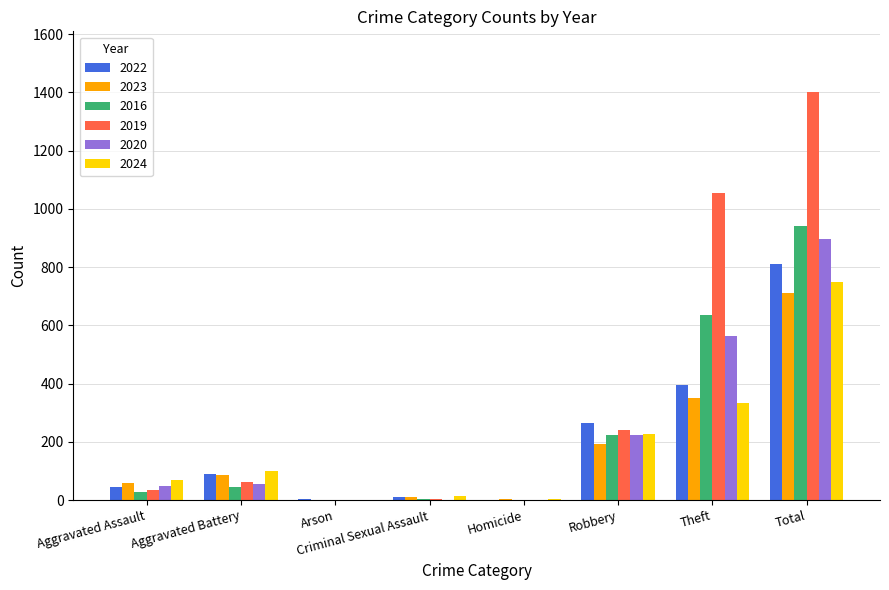

Which category has the highest value across all series?

Total